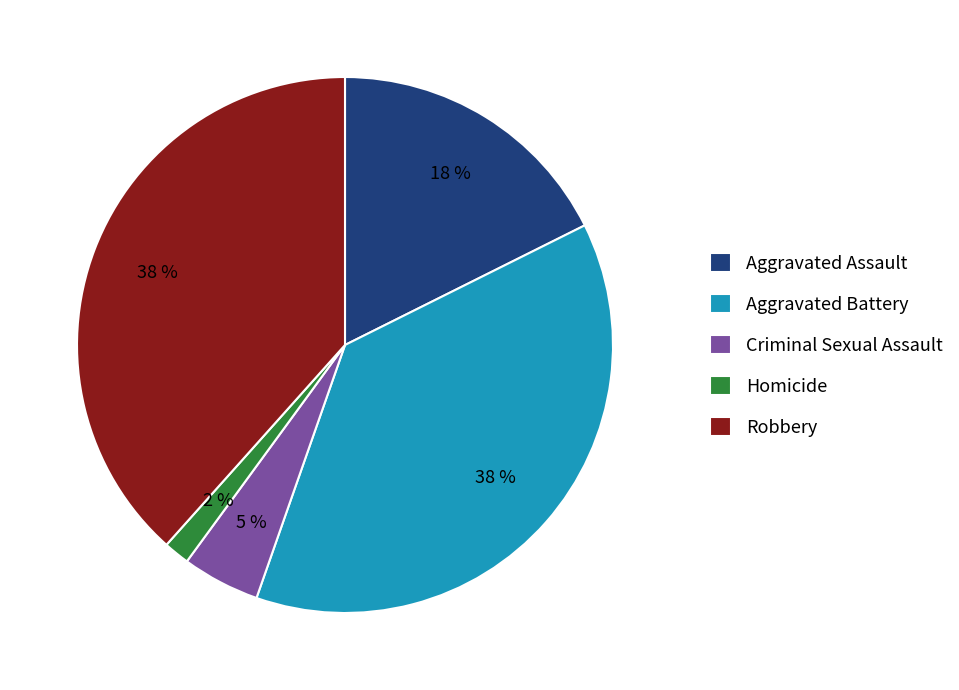

To the nearest percent, what percentage of the pie is Aggravated Assault?

18%